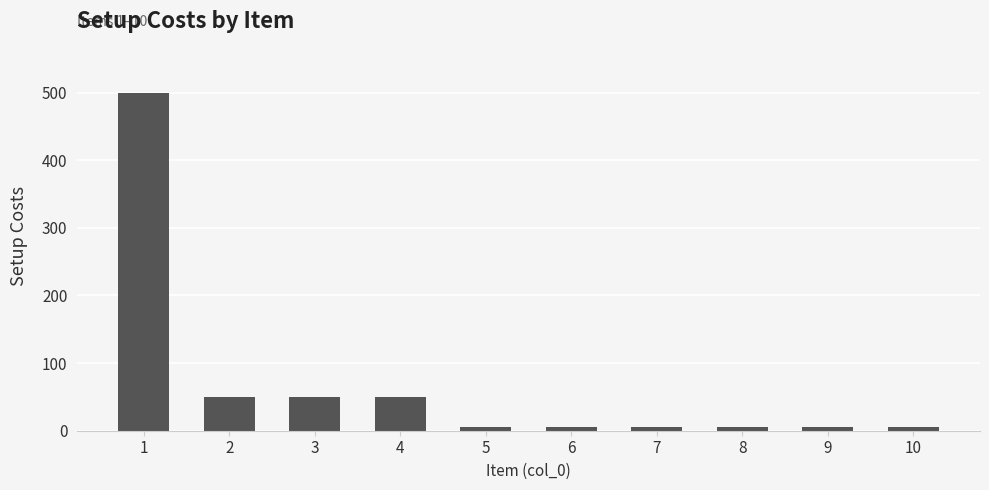

How many bars are there in total?

10